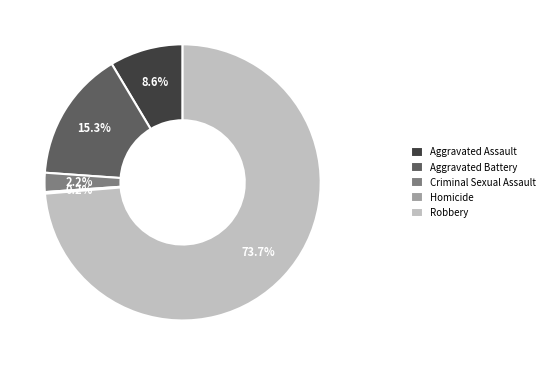

What is the ratio of the value at Criminal Sexual Assault to the value at Aggravated Assault?

0.3